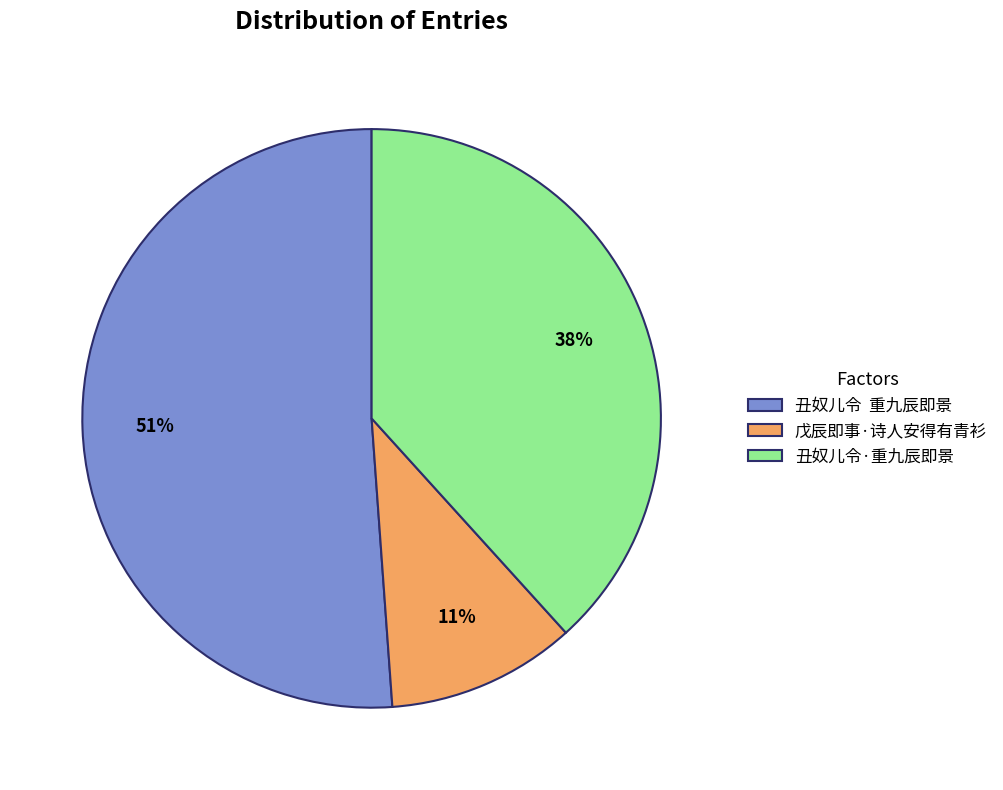

Does 戊辰即事·诗人安得有青衫 represent more than half of the total?

No